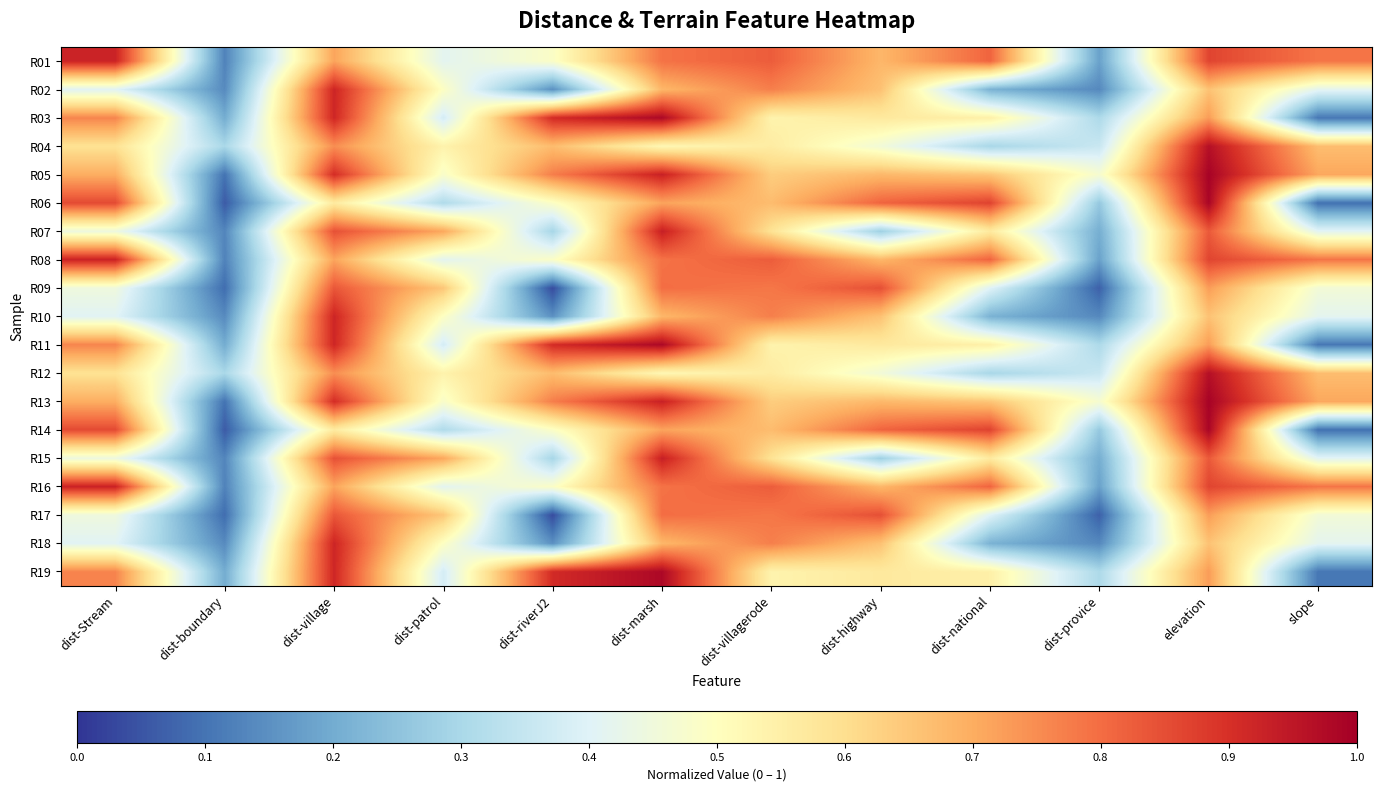

At dist-patrol, list the series in order from smallest to largest.

R06, R14, R03, R11, R19, R01, R08, R16, R05, R13, R02, R10, R18, R04, R12, R09, R17, R07, R15